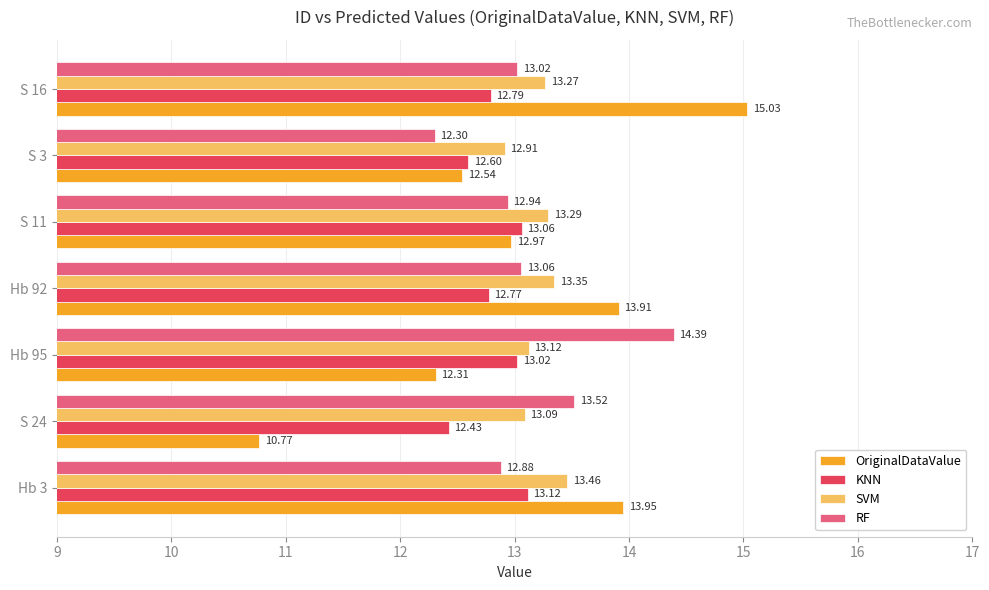

What is the difference between the maximum and minimum values in the SVM series?

0.5